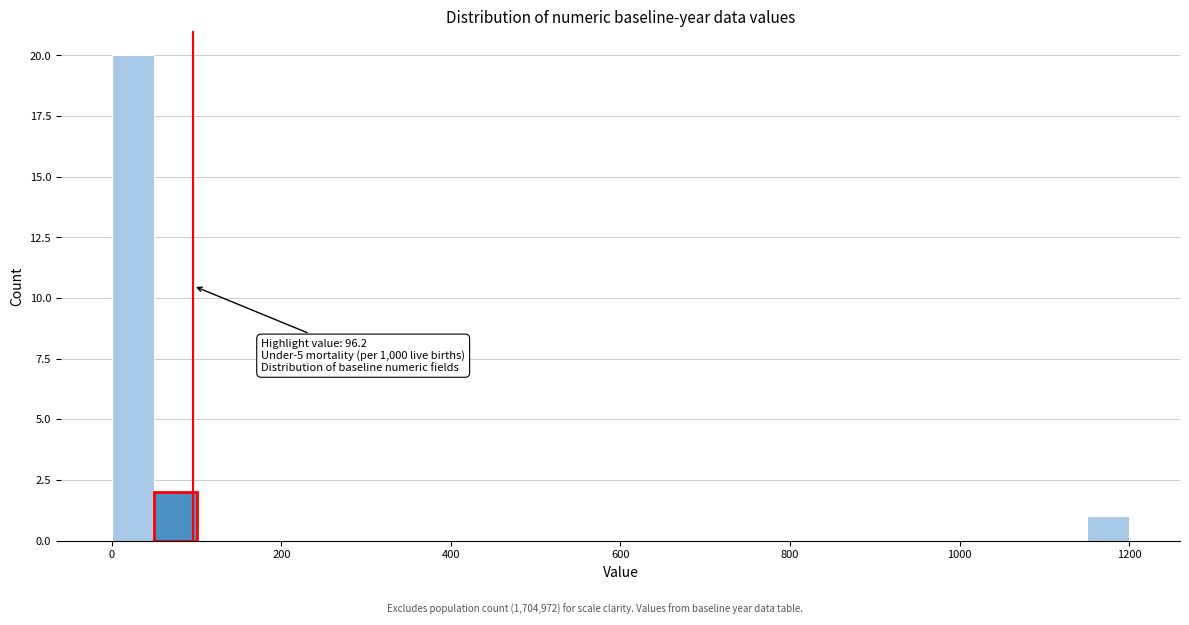

Read against the x-axis, roughly where is the centre of the tallest bar?

20